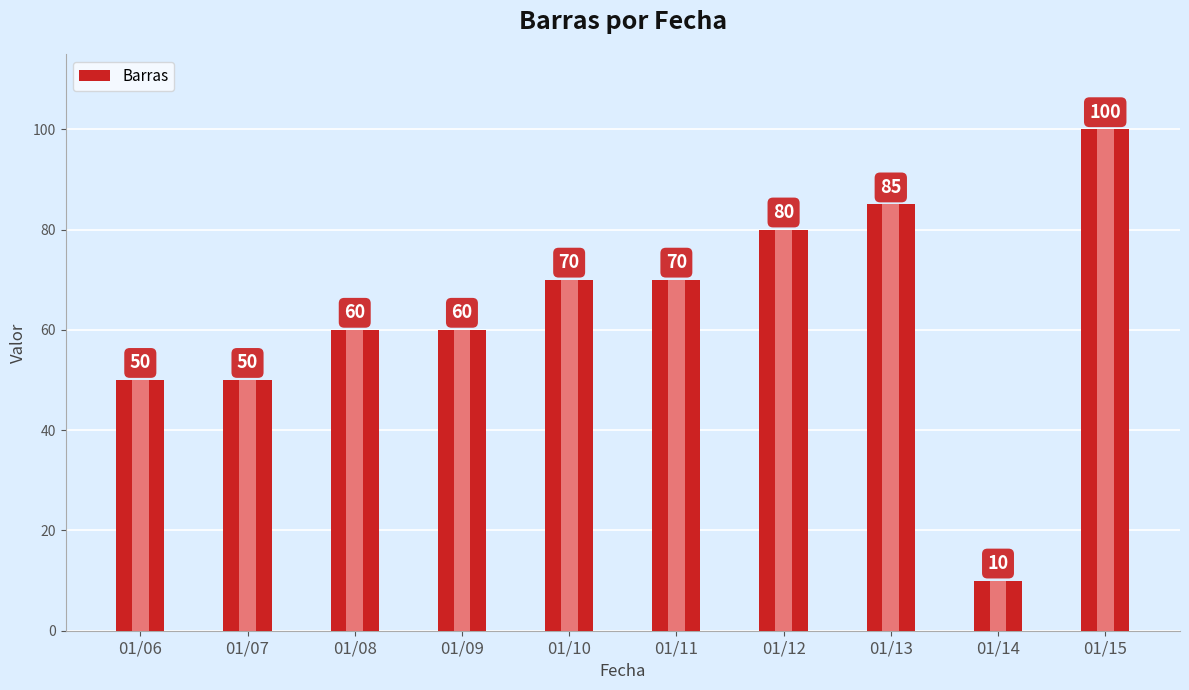

Rank the categories by value from highest to lowest.

01/15, 01/13, 01/12, 01/10, 01/11, 01/08, 01/09, 01/06, 01/07, 01/14